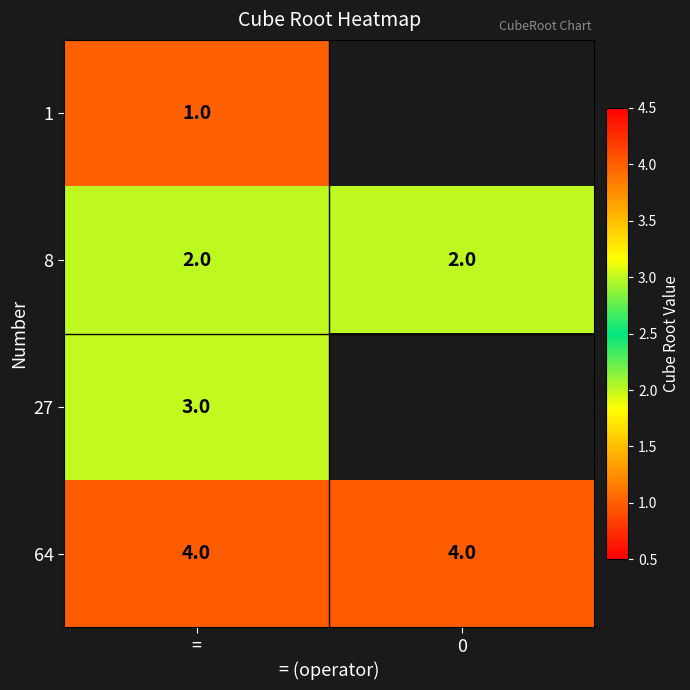

Rank the series at = from highest to lowest value.

64, 27, 8, 1